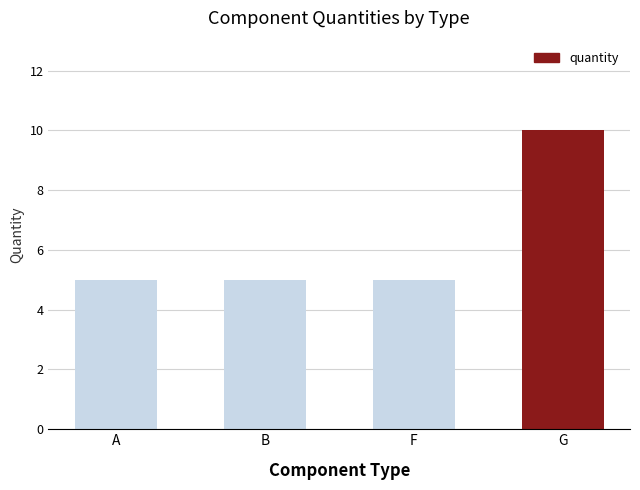

What is the label of the 3rd bar from the left?

F